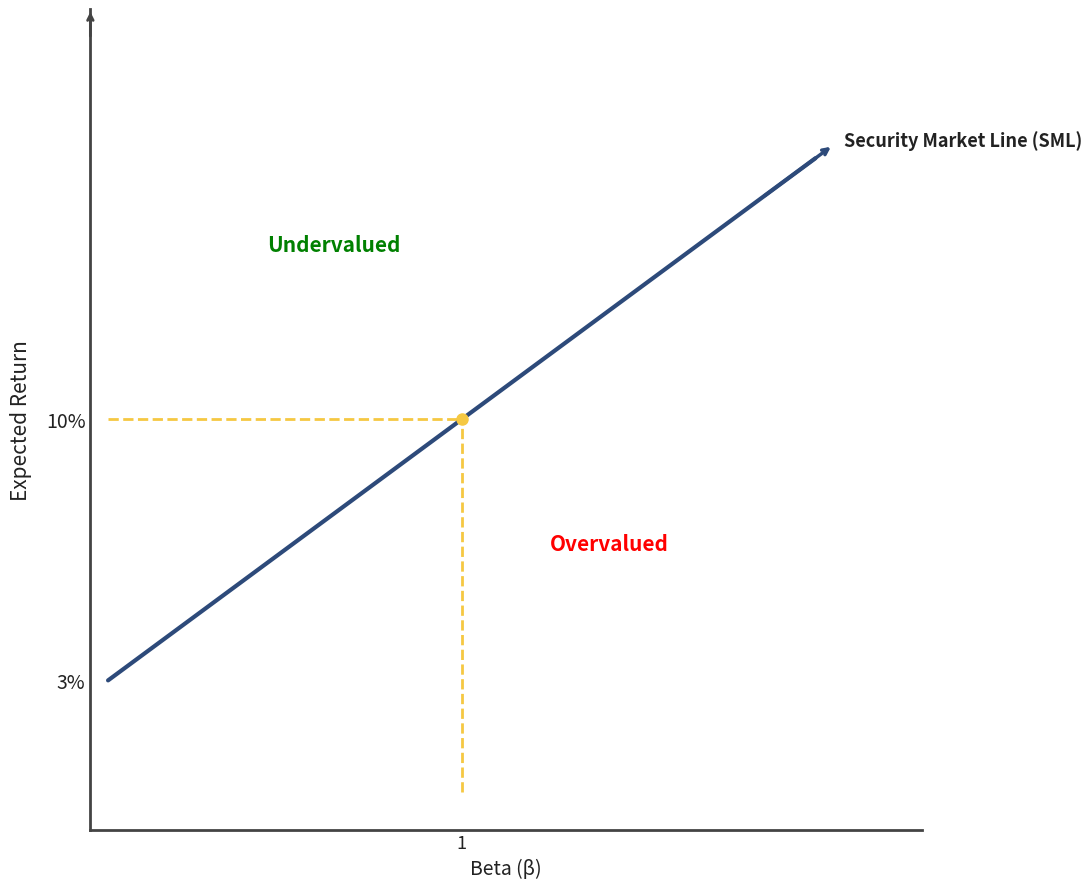

Rank the categories by value from lowest to highest.

1, 1